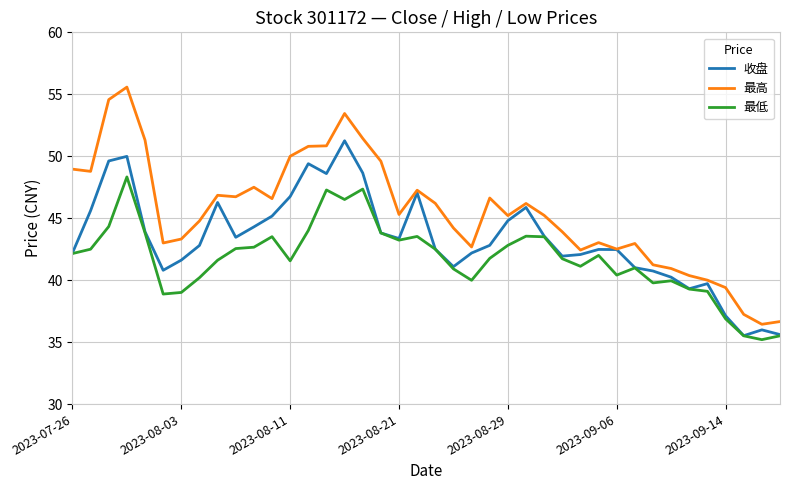

What is the greatest value displayed?

55.6